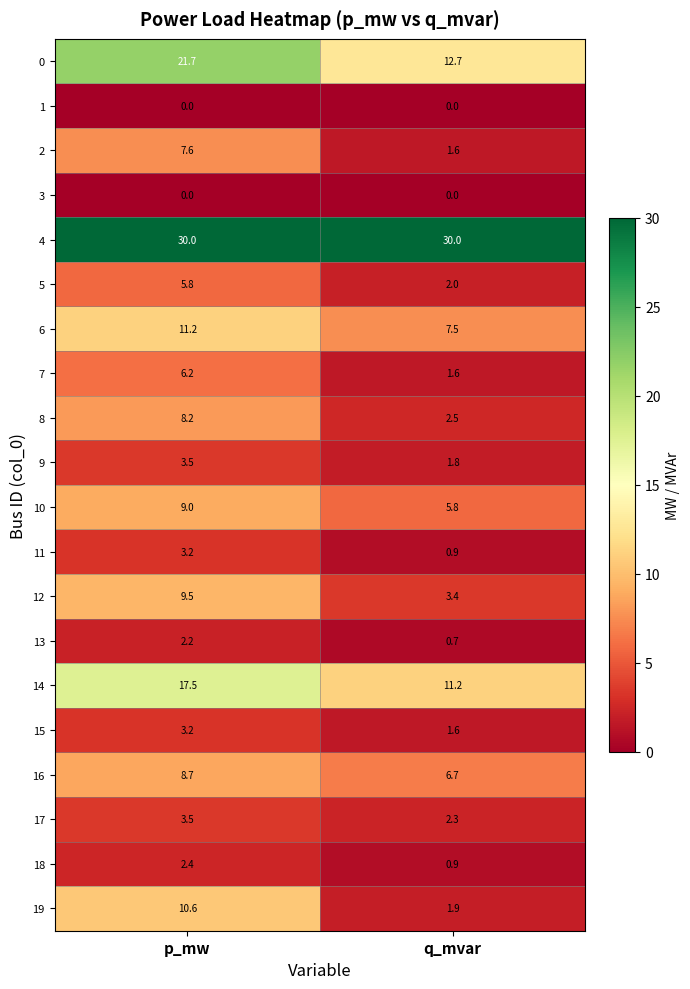

Which series changed the most between p_mw and q_mvar?

0